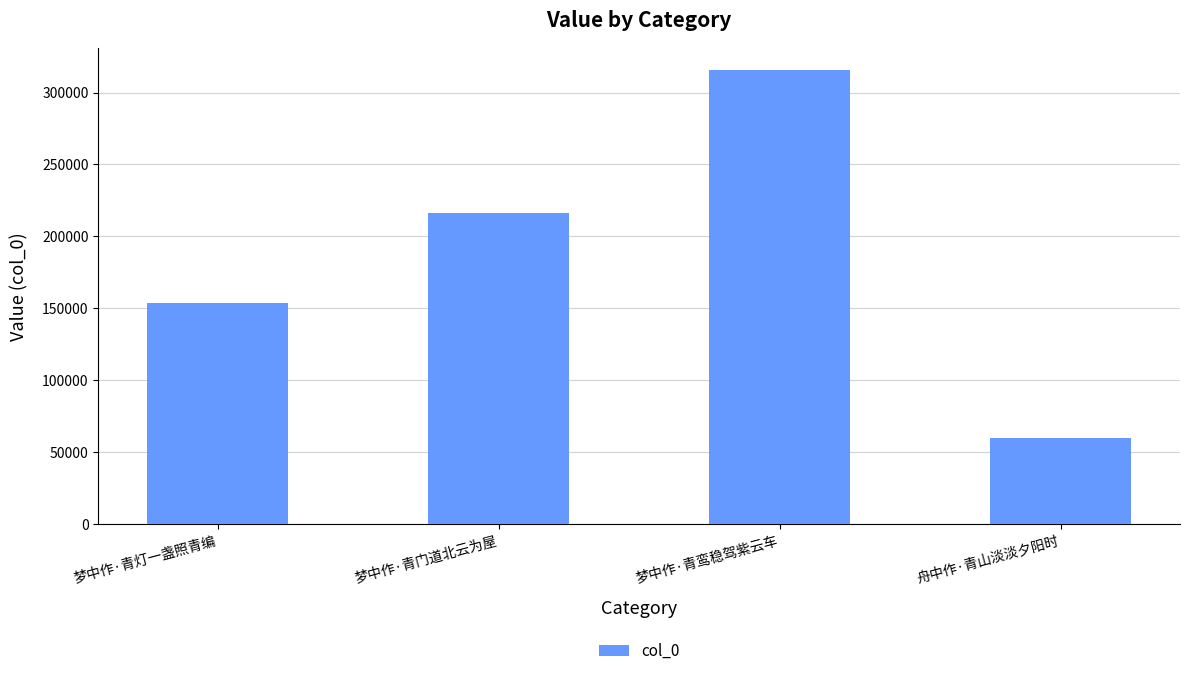

What is the sum of all values?

745601